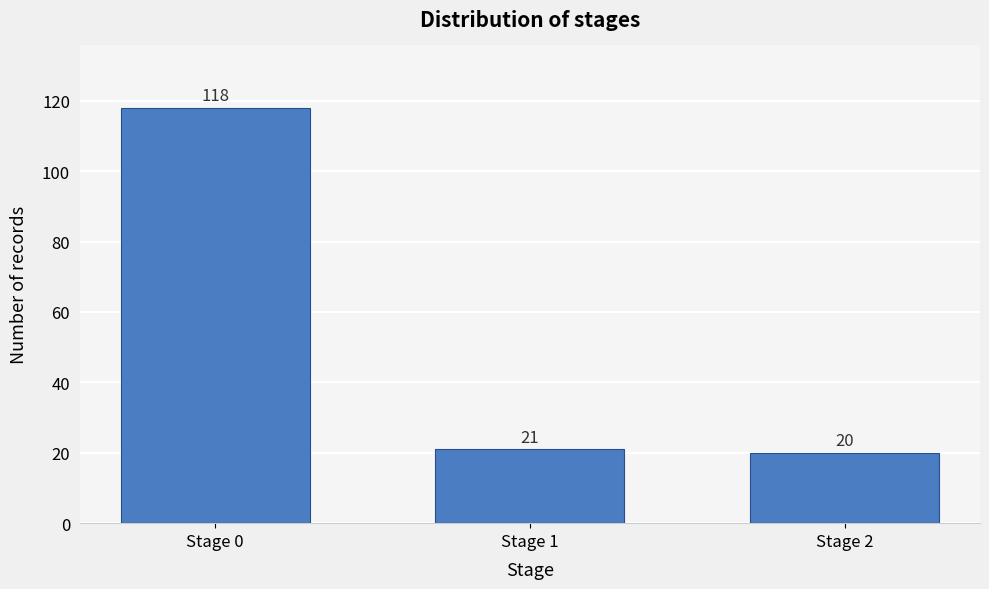

Reading right to left, transcribe all the data shown in this chart.

20	21	118